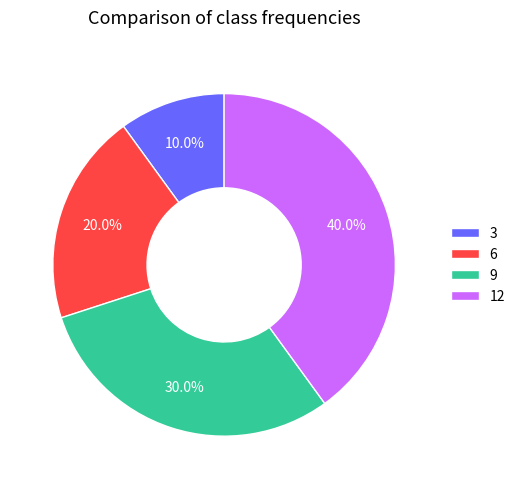

To the nearest percent, what portion does 3 represent?

10%